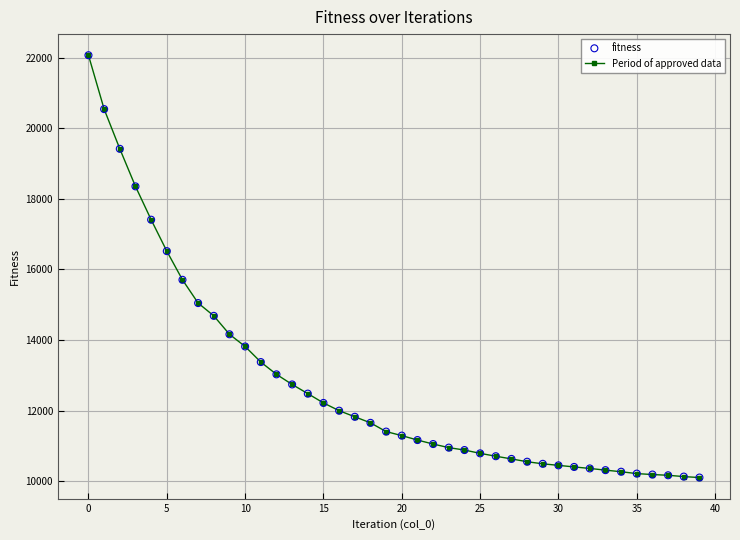

What is the difference between the maximum and minimum values?

11961.2